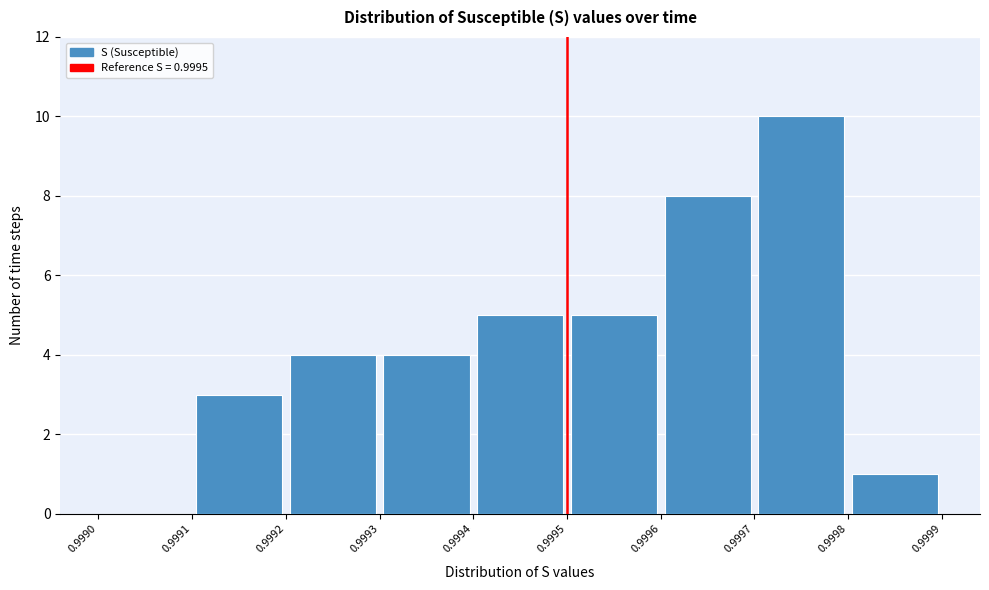

Which range on the x-axis has the tallest bar?

0.9997 to 0.9998